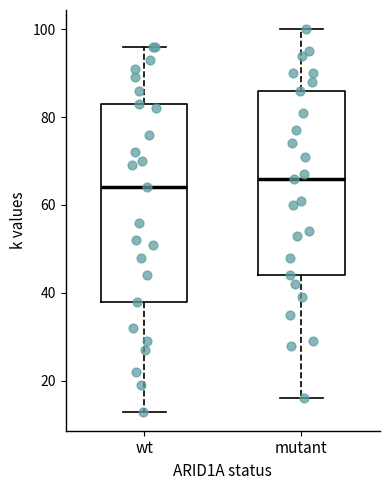

Reading left to right, transcribe this box plot: for each box, give where its median line is, the range the box spans, and where its two whiskers end, as read against the y-axis. The values are not printed on the chart, so give them approximately, as read against the axis.

wt: median 64, box 38 to 84, whiskers 14 to 96
mutant: median 66, box 44 to 86, whiskers 16 to 100